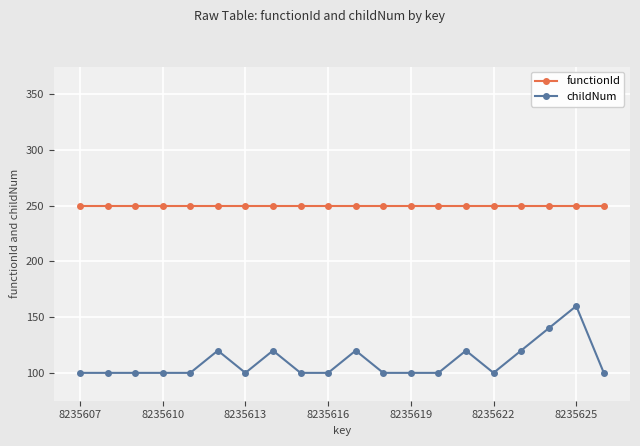

Does the chart display data point markers on the line(s)?

Yes